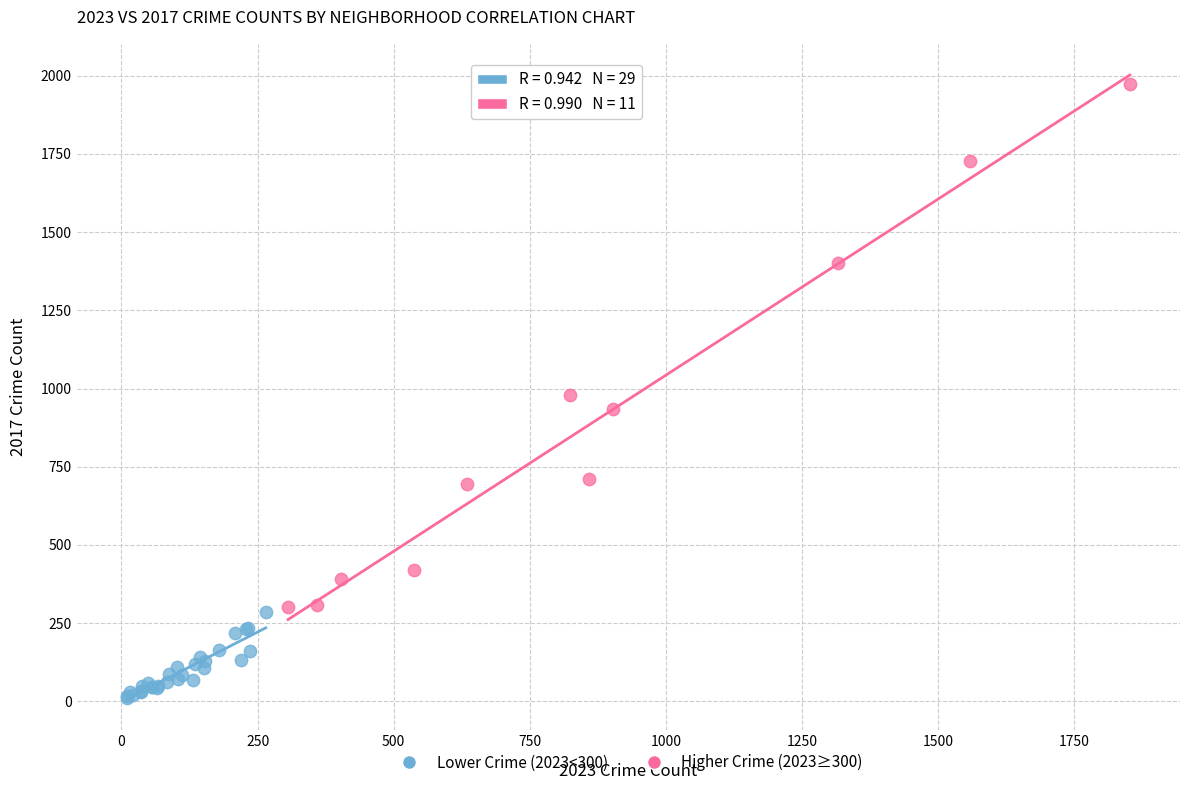

Which series reaches the maximum Y coordinate?

Higher Crime (2023≥300)